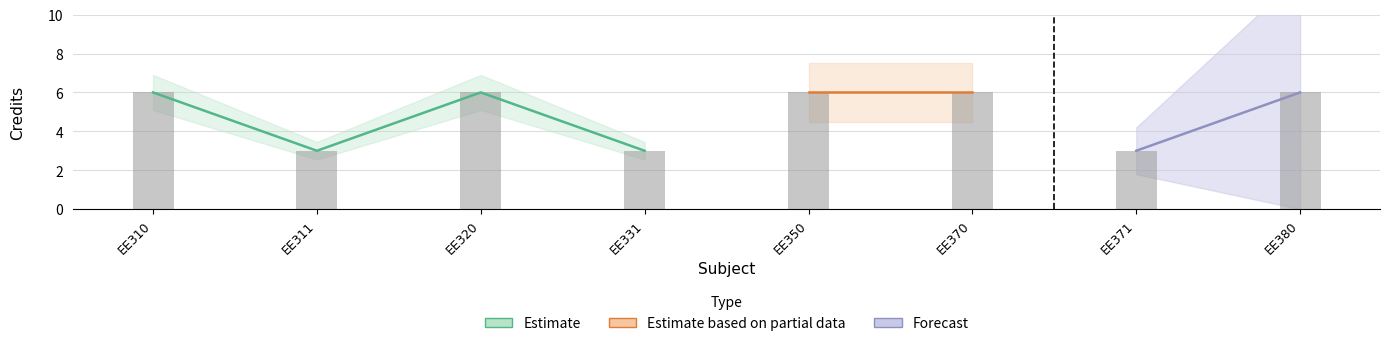

What is the value of the 4th bar from the left?

3